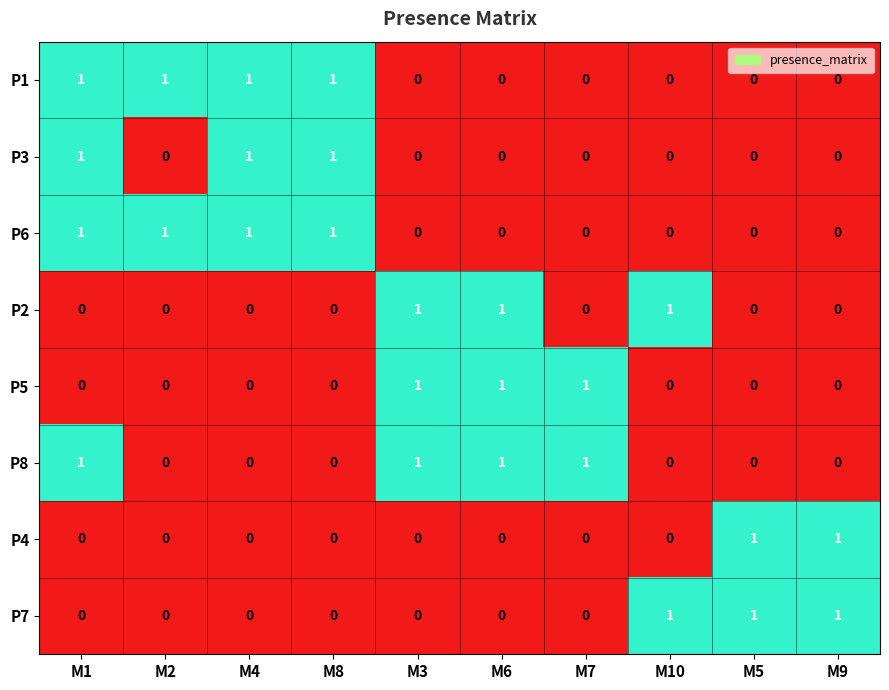

How many P8 values are between 0 and 1?

10